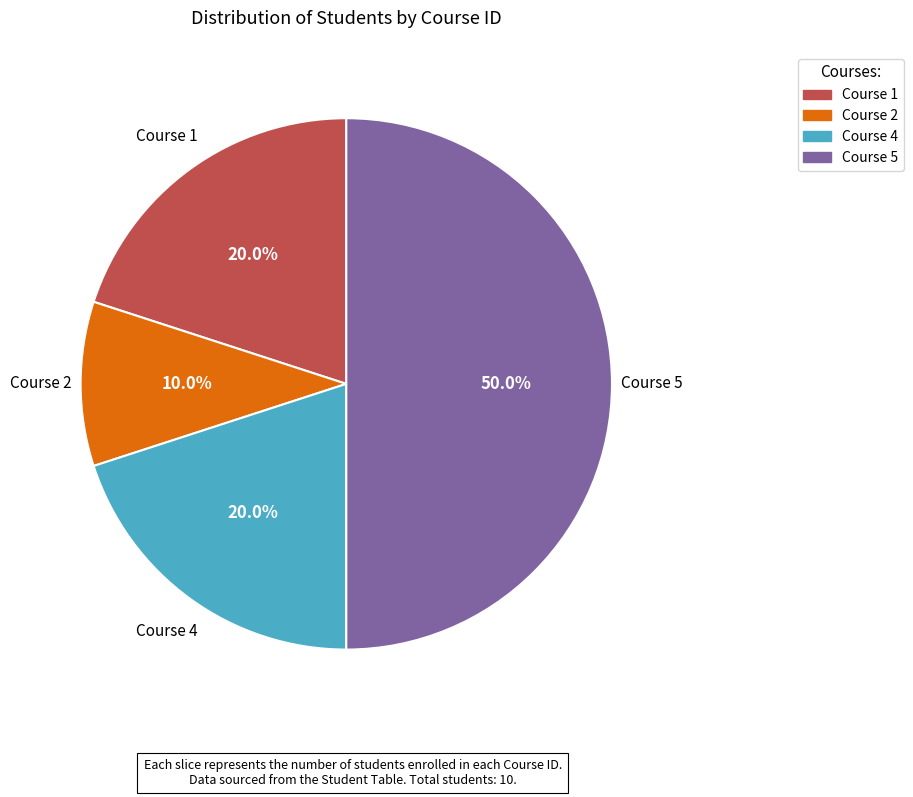

Which slice is the smallest?

Course 2